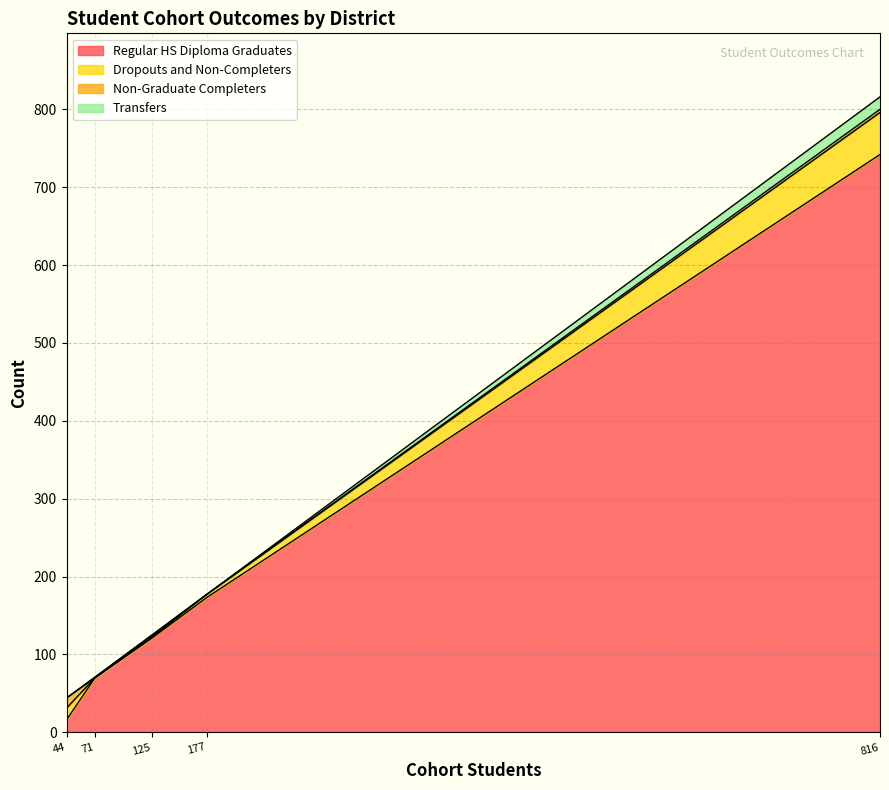

At which label does Regular HS Diploma Graduates reach its peak?

816